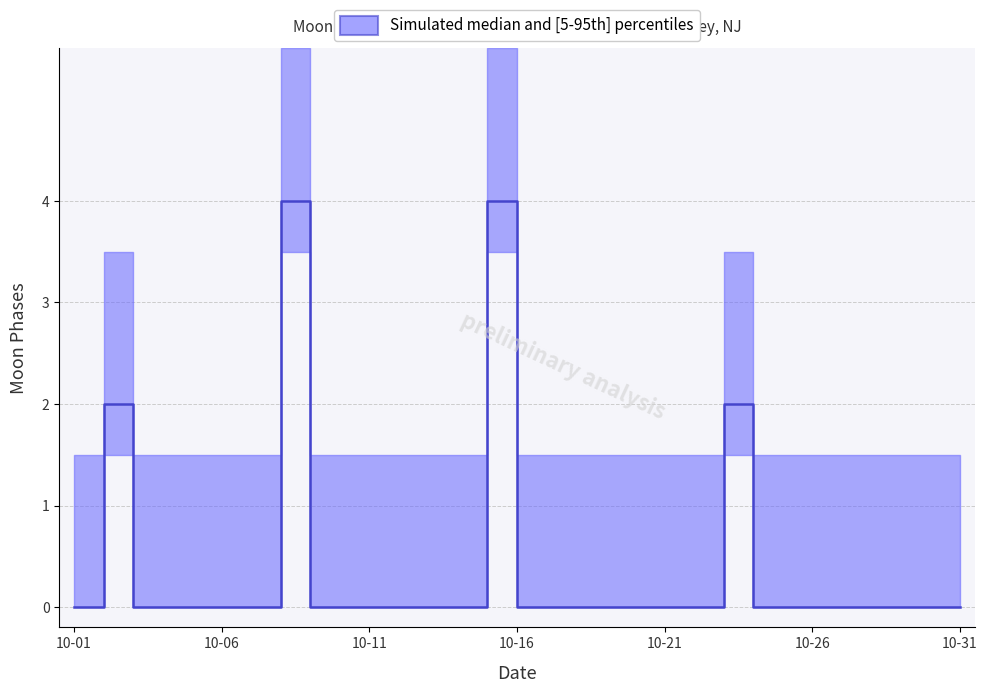

True or false: the data shows -1 at 10-26.

False